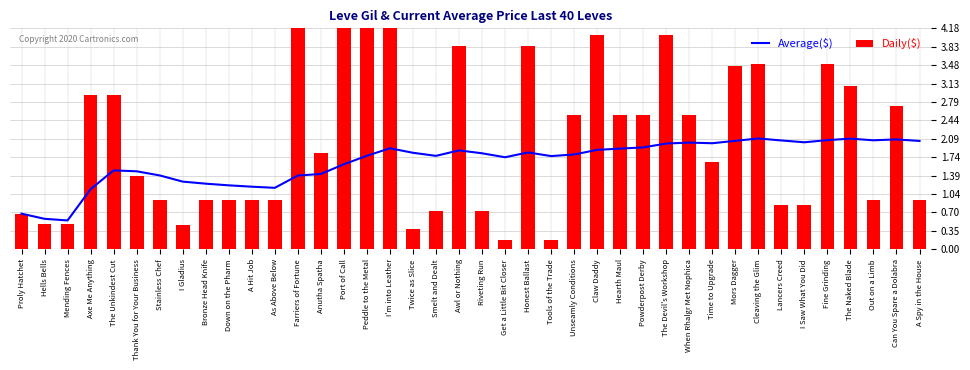

Which series changed the most between Riveting Run and Lancers Creed?

Average($)